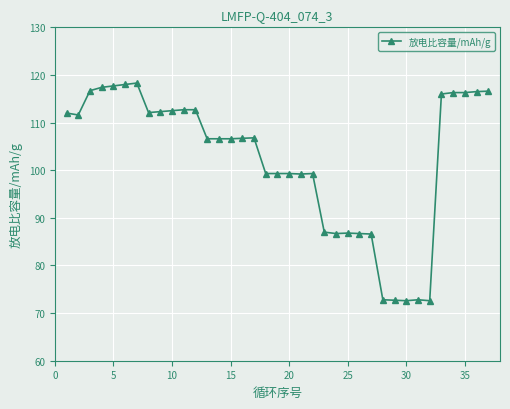

What is the minimum value shown in the chart?

72.6